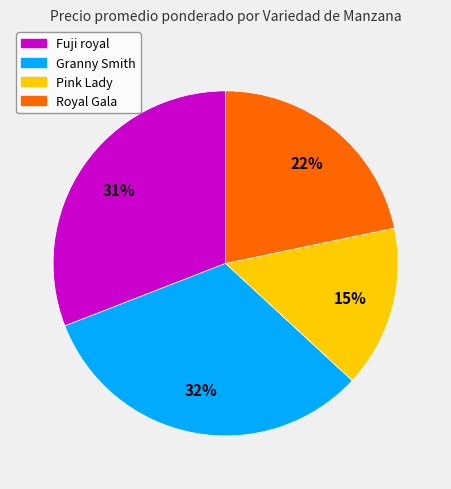

Between Royal Gala and Fuji royal, which is larger?

Fuji royal